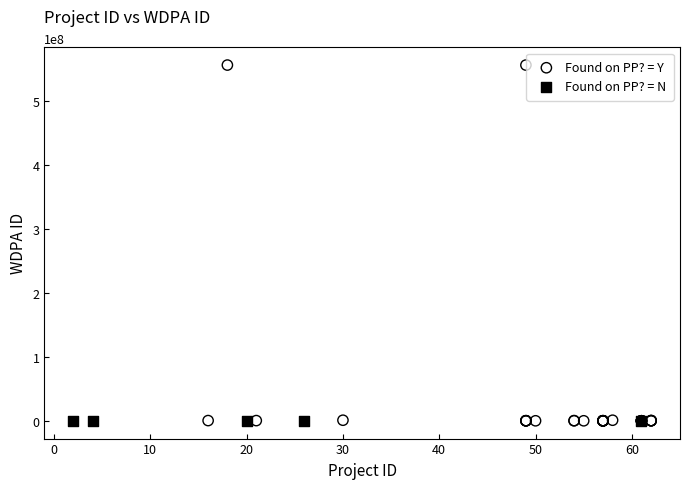

Which series reaches the maximum Y coordinate?

Found on PP? = Y